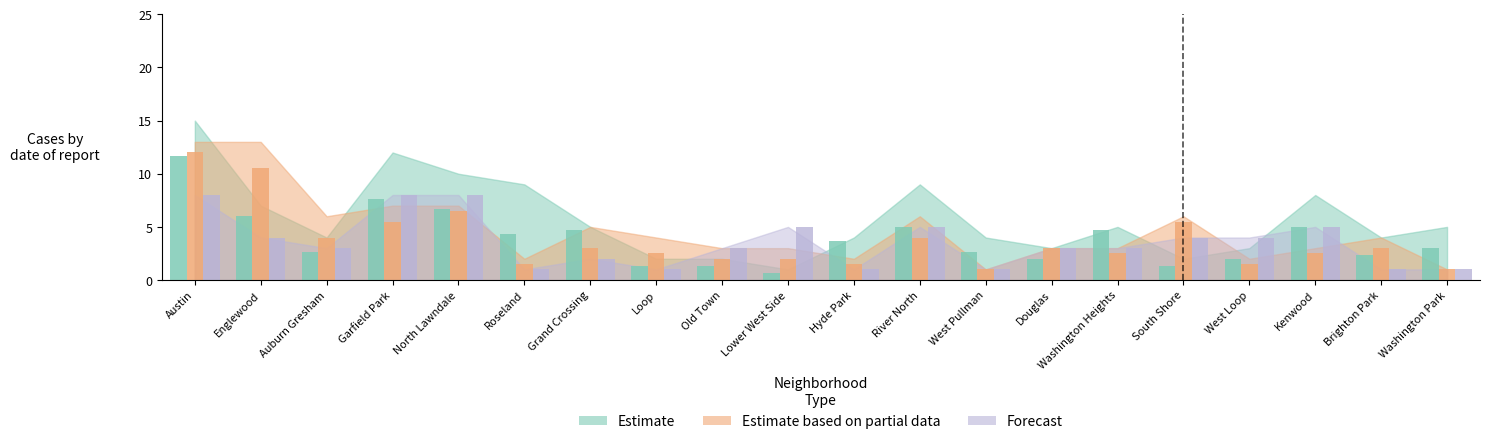

At how many categories does at least one series exceed 5?

9